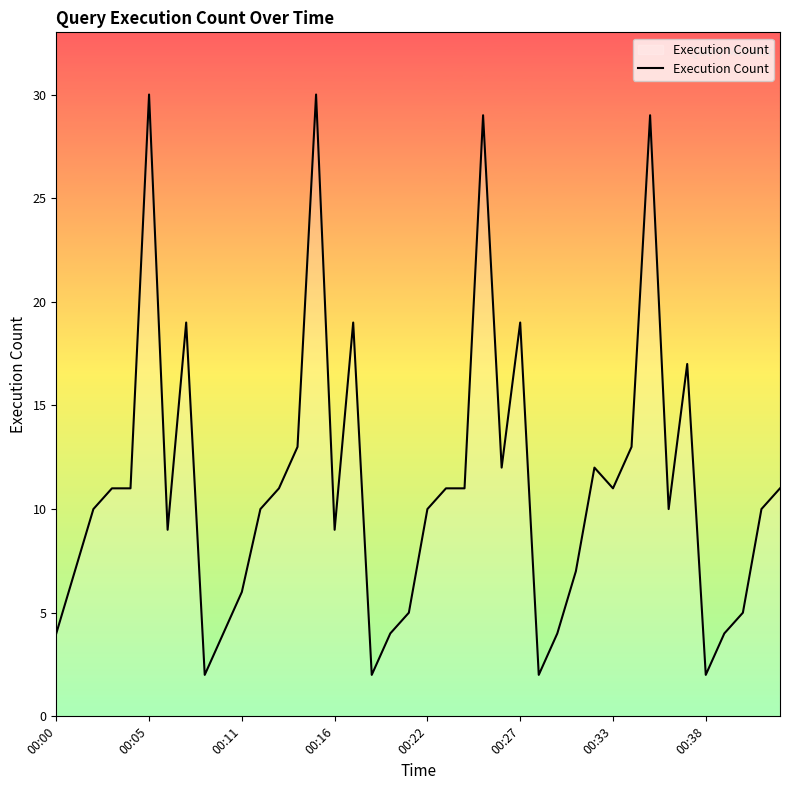

What is the greatest value displayed?

30